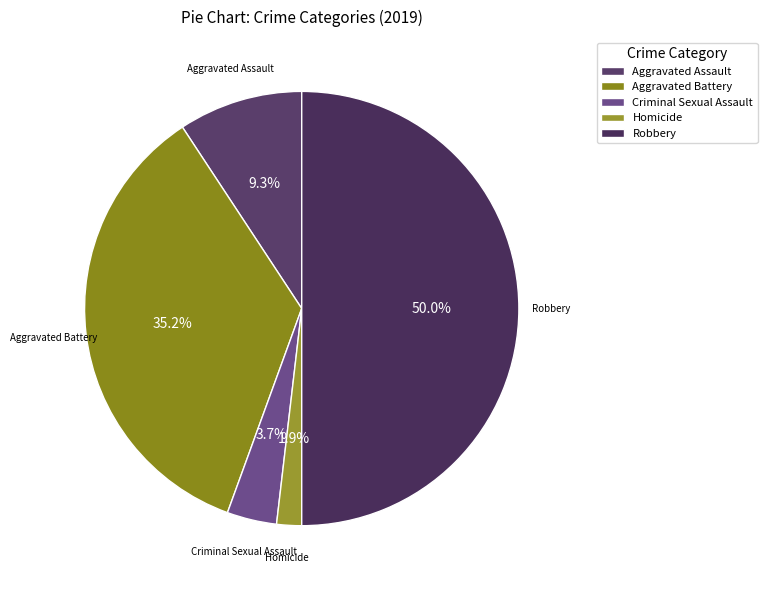

Which slice is the smallest?

Homicide